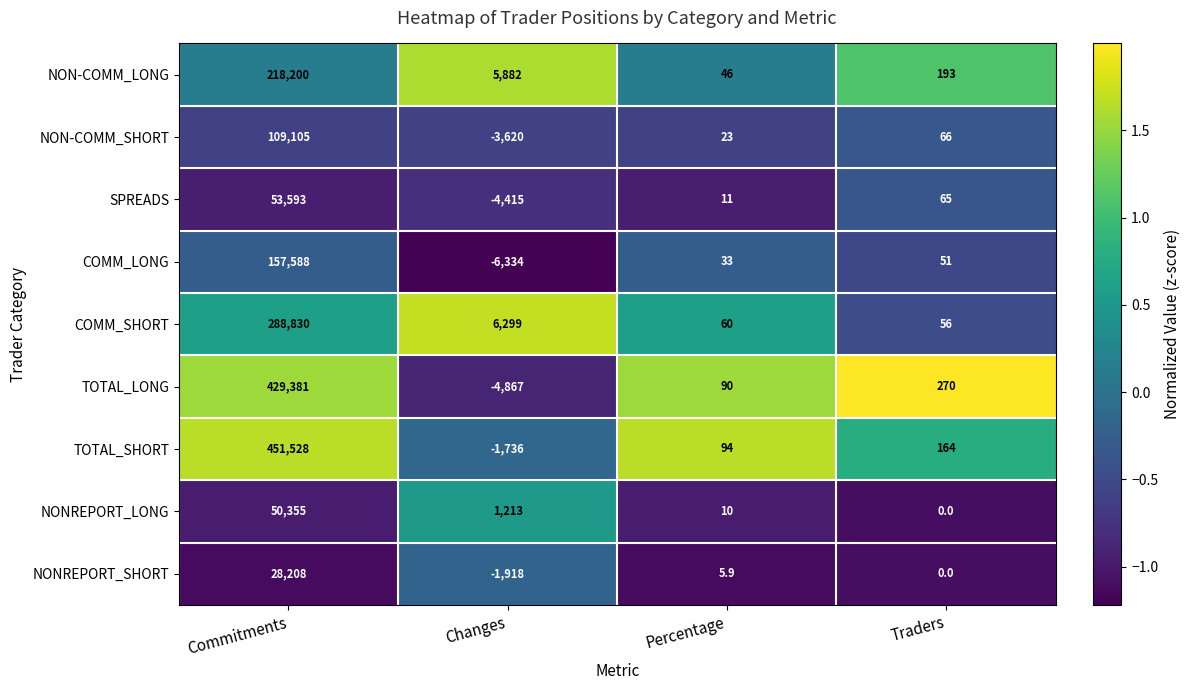

At which category is the sum across all series the highest?

Commitments